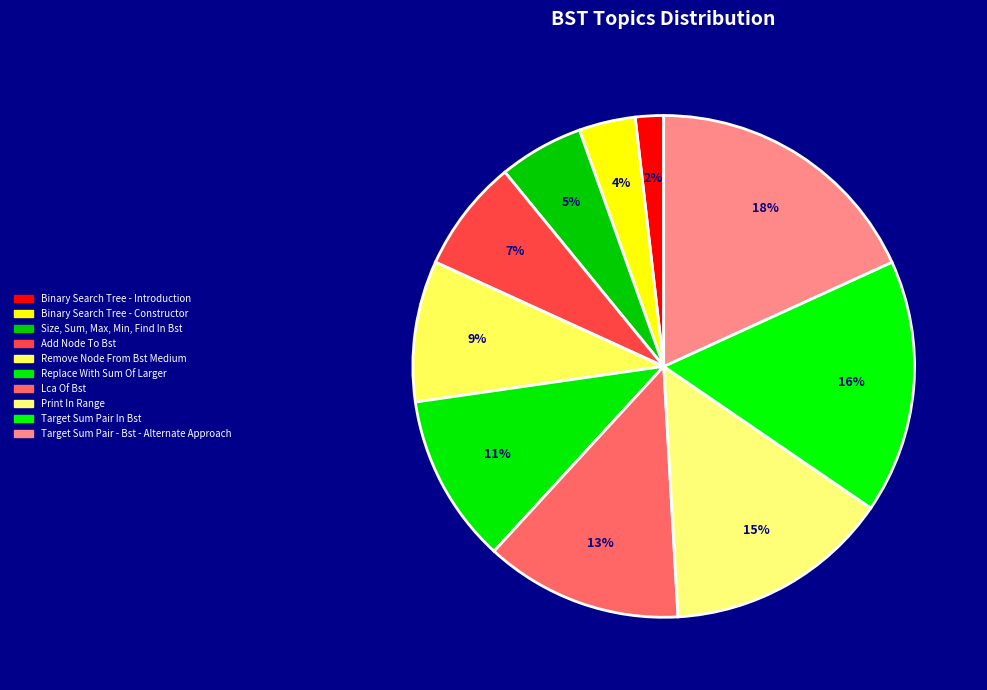

What percentage is NOT represented by Print In Range?

85.5%